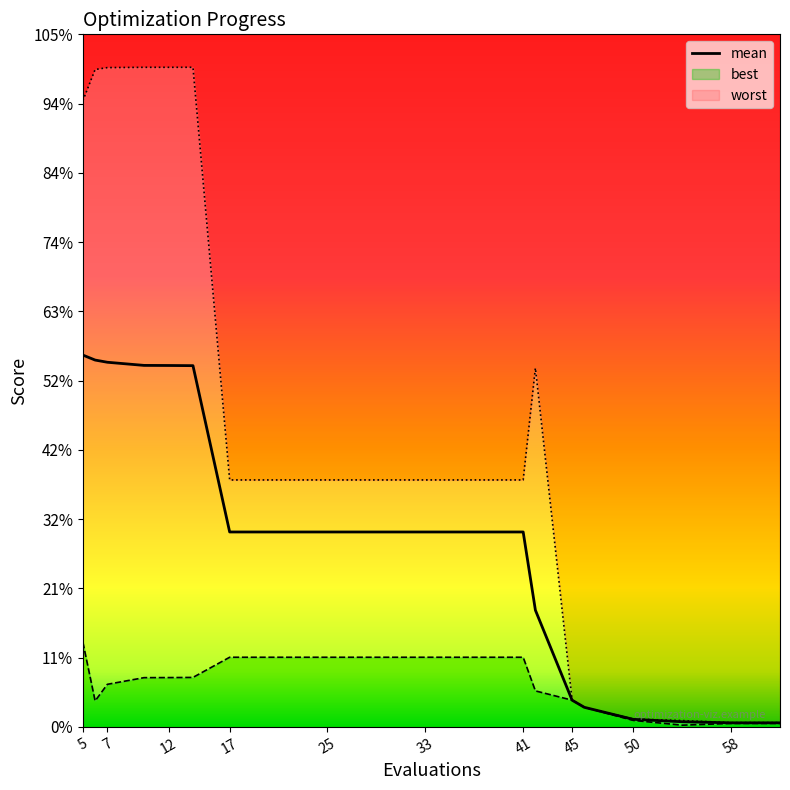

True or false: mean and worst cross at least once.

False